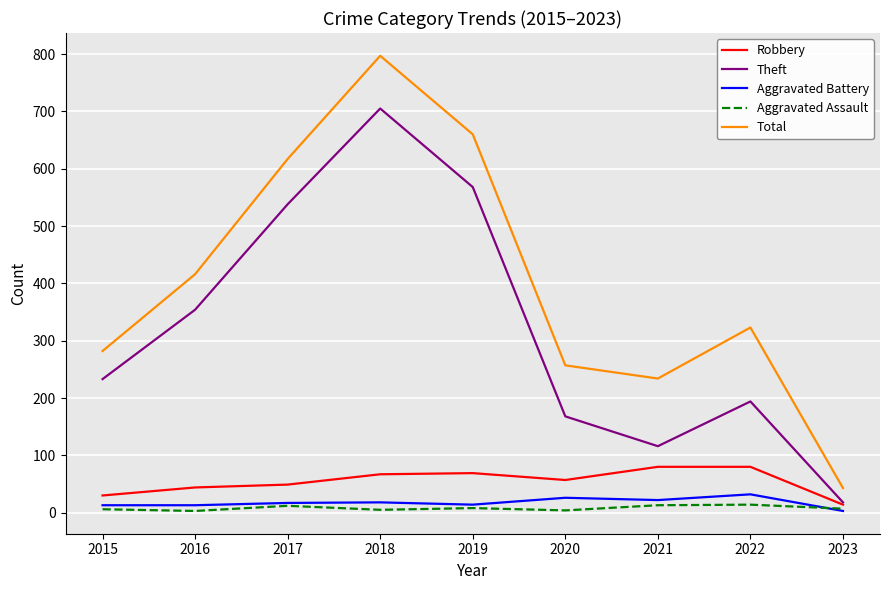

Which series has the widest spread of values?

Total